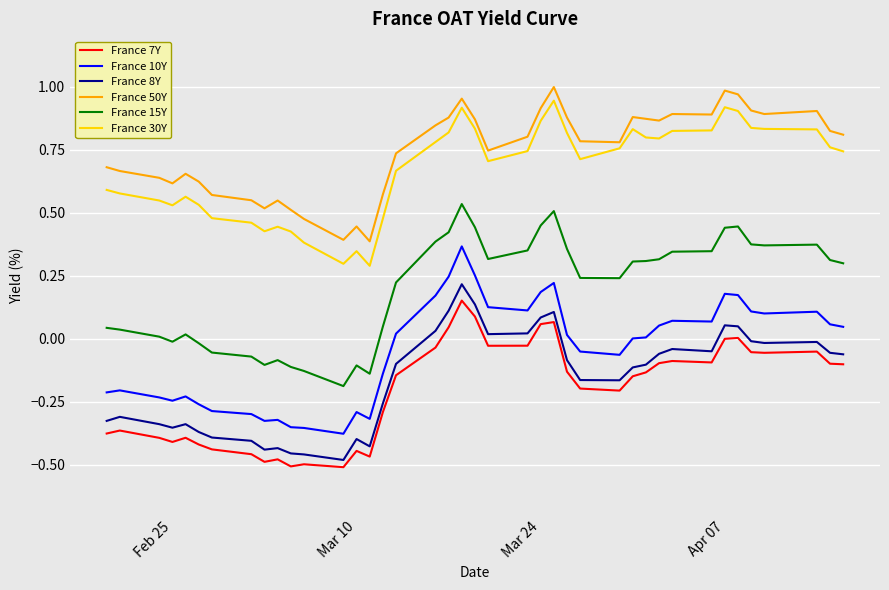

True or false: France 30Y and France 10Y cross at least once.

False